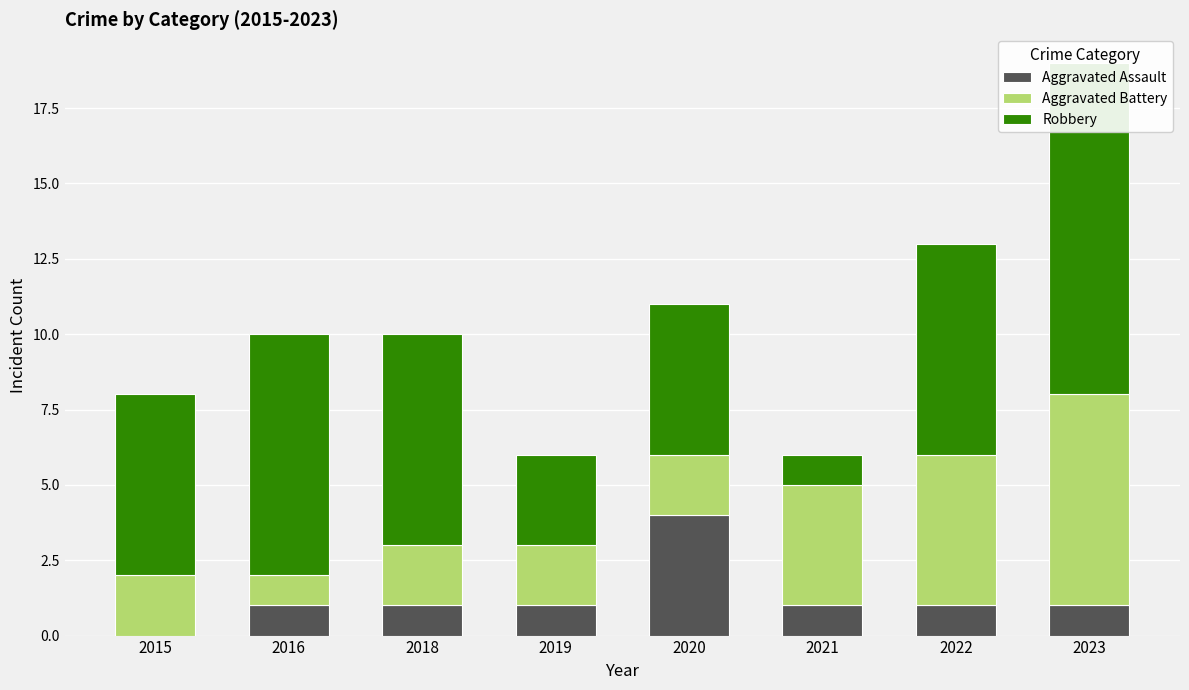

What is the difference between the Aggravated Battery values at 2018 and 2016?

1